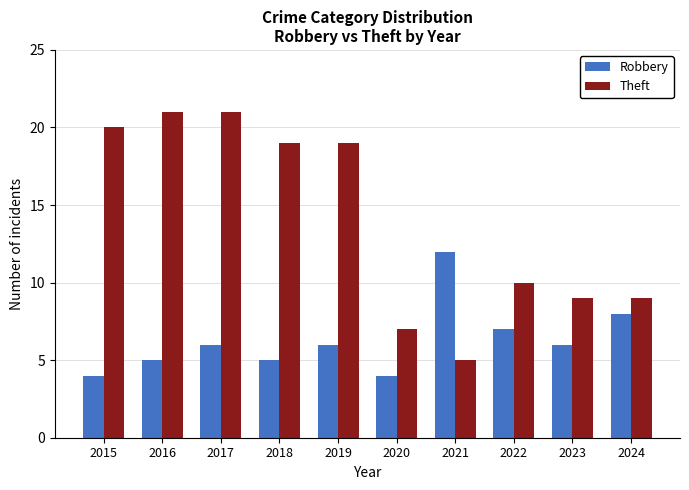

Rank the series by their maximum value, from highest to lowest.

Theft, Robbery